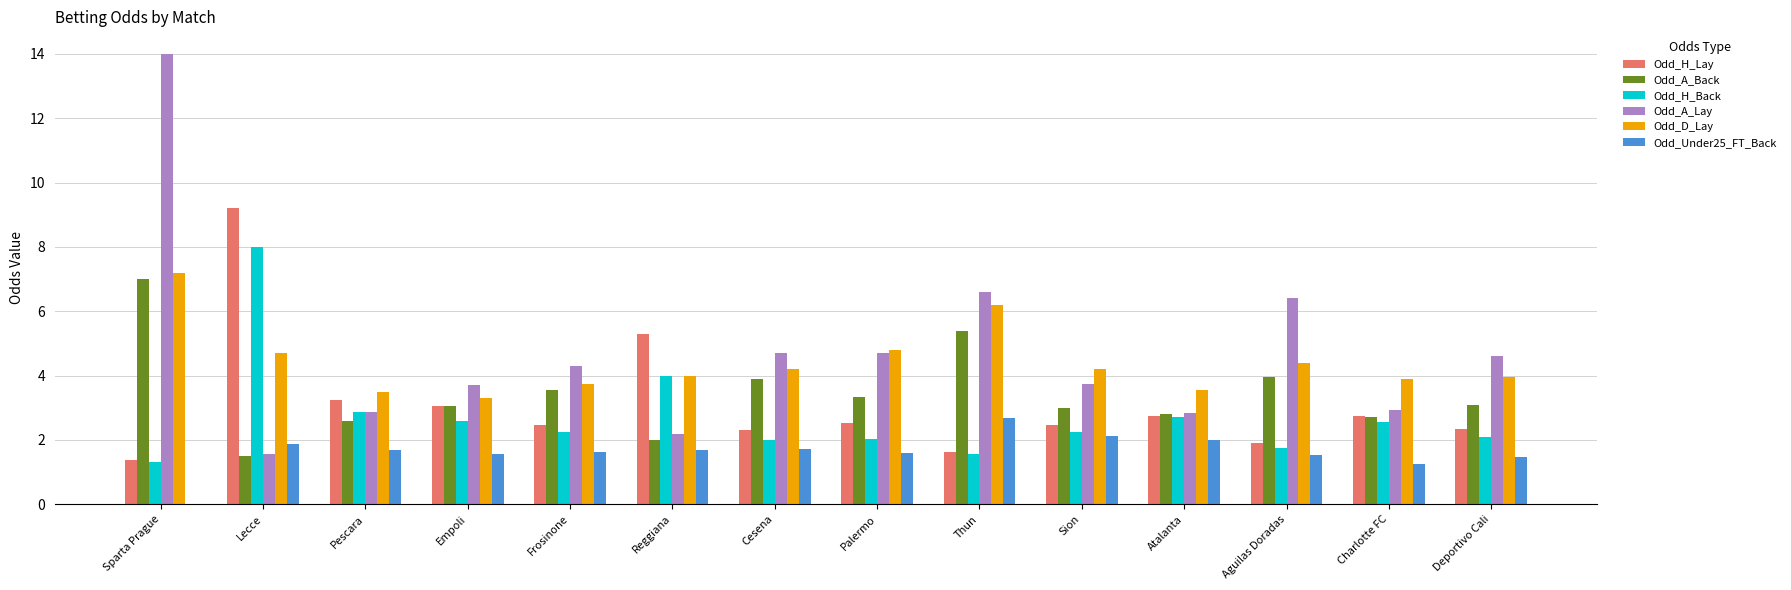

Is the value of Odd_A_Lay at Aguilas Doradas greater than the value of Odd_Under25_FT_Back at Sion?

Yes